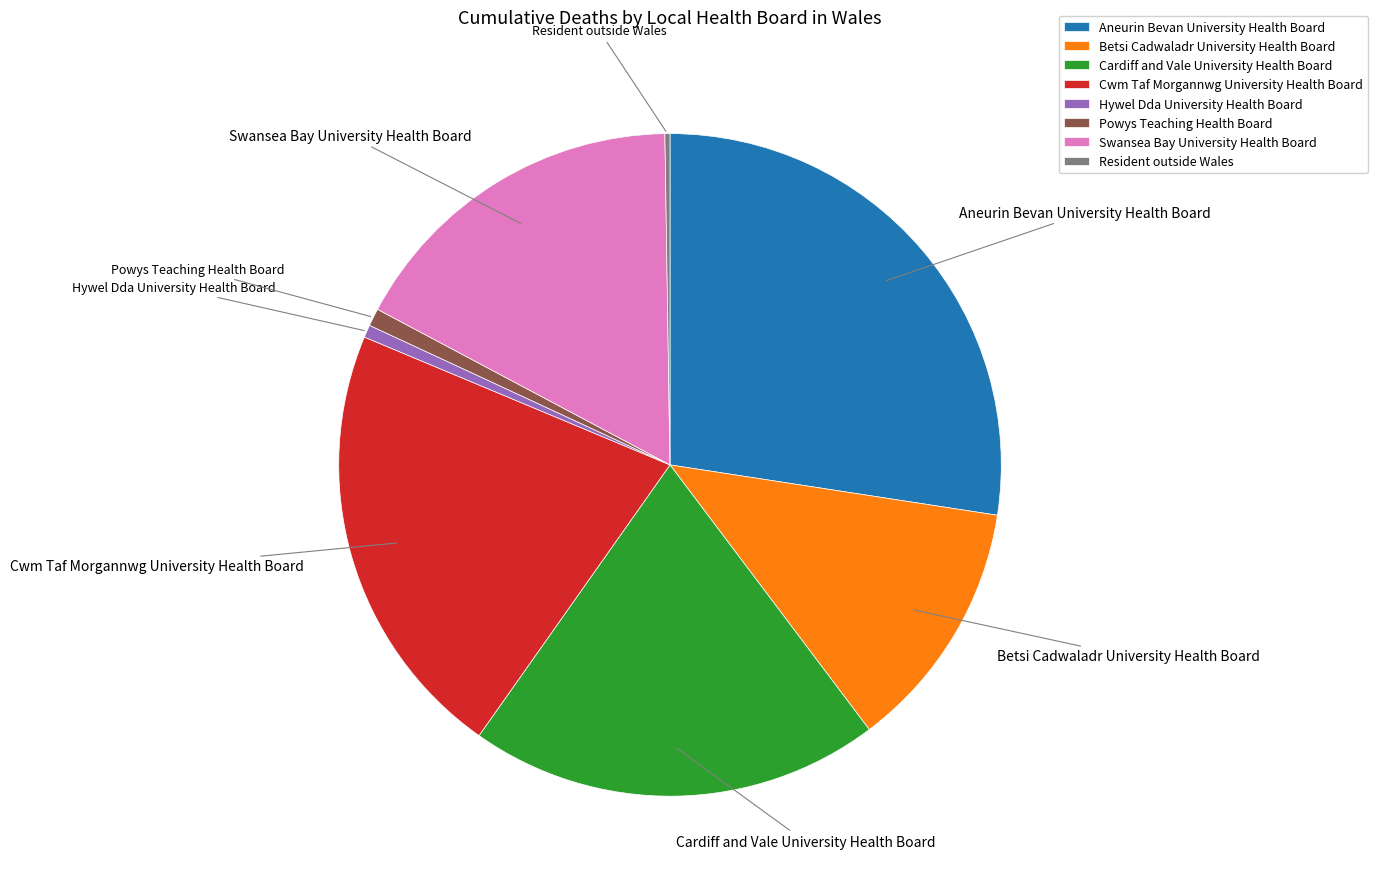

Do Powys Teaching Health Board and Betsi Cadwaladr University Health Board together represent more than half of the pie?

No